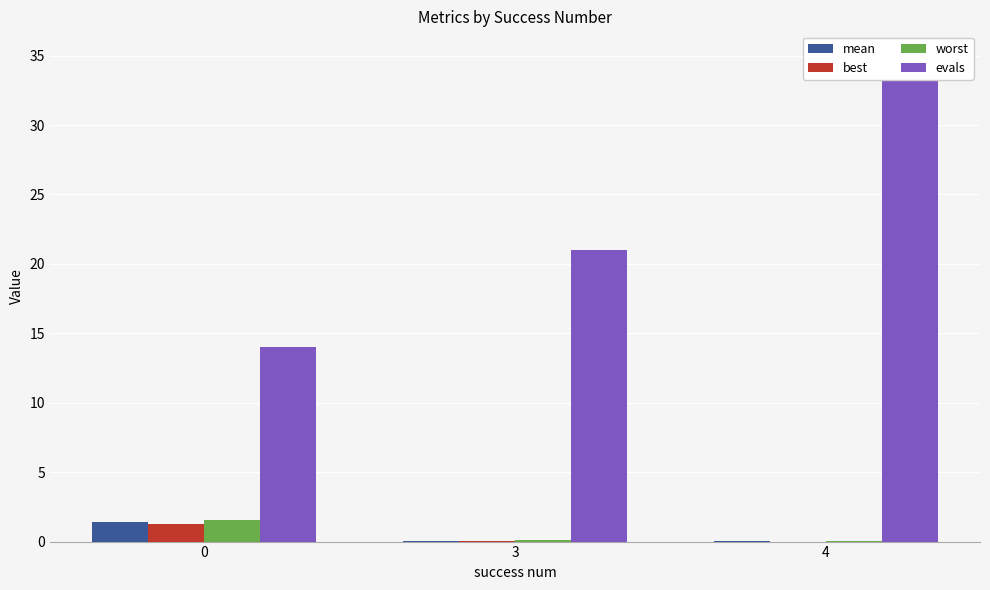

List the series in order of their peak value, lowest first.

best, mean, worst, evals